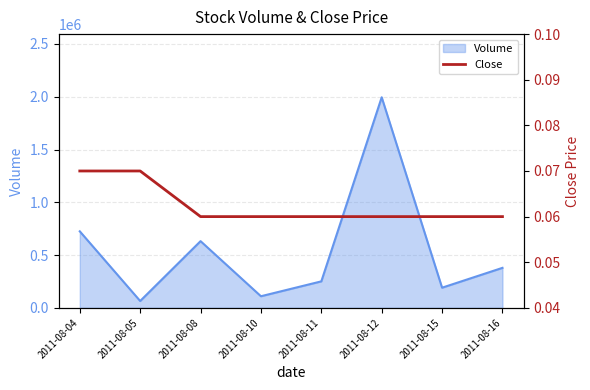

The value of Volume at 2011-08-04 is 725000. True or false?

True